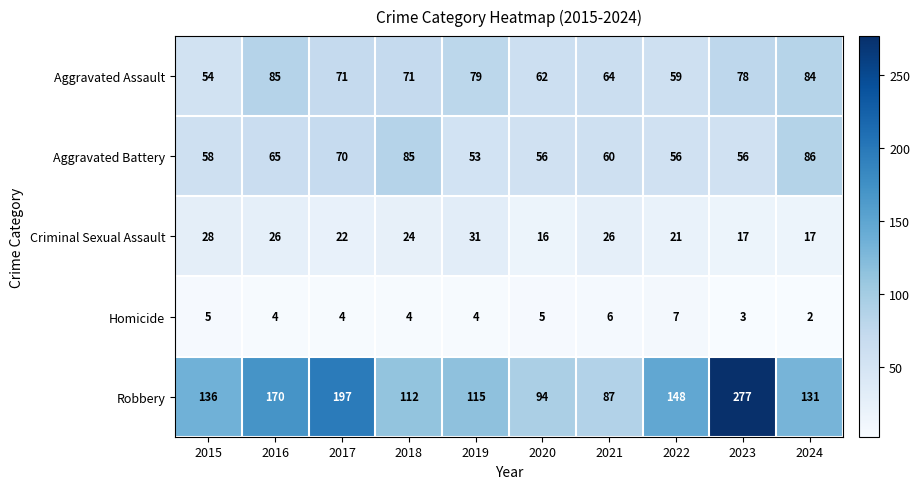

What is the sum of all Aggravated Battery values?

645